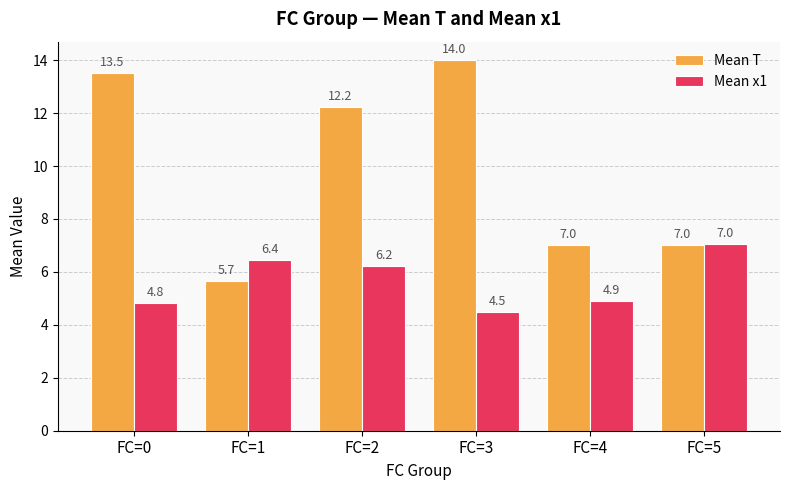

Is the value of Mean x1 at FC=1 greater than the value of Mean T at FC=0?

No